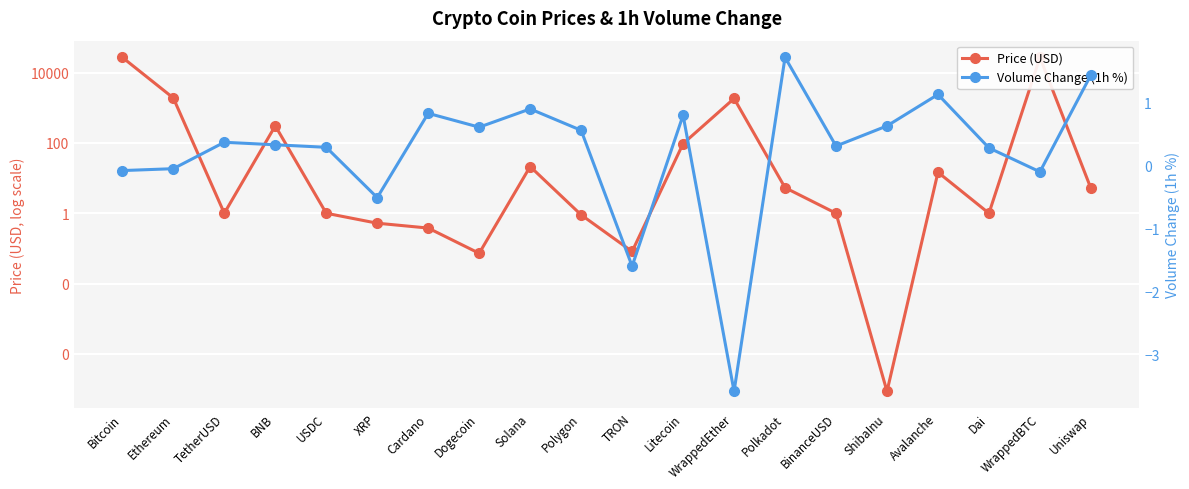

What is the average value of the Price (USD) series?

2924.7